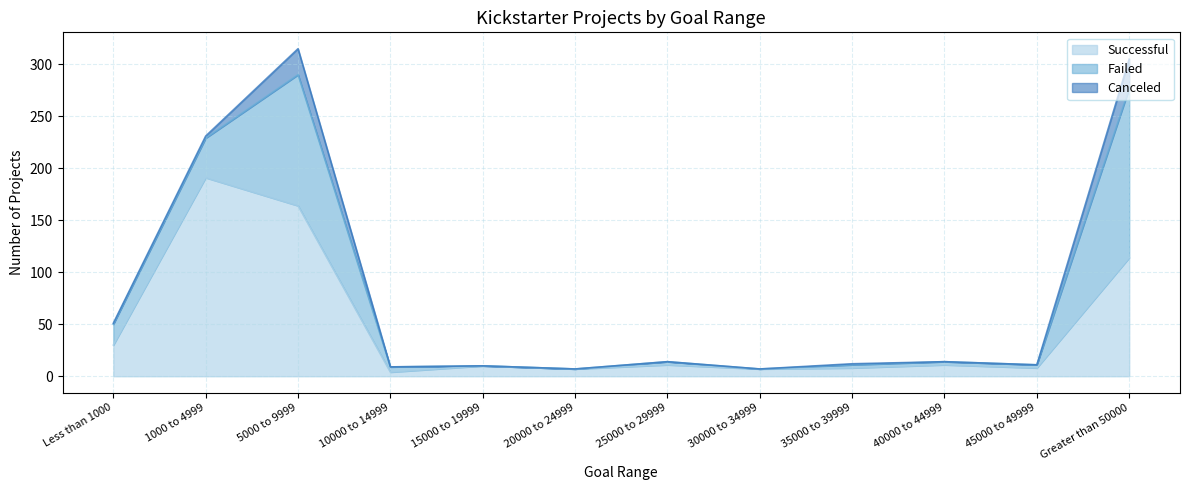

What is the greatest value displayed?

191